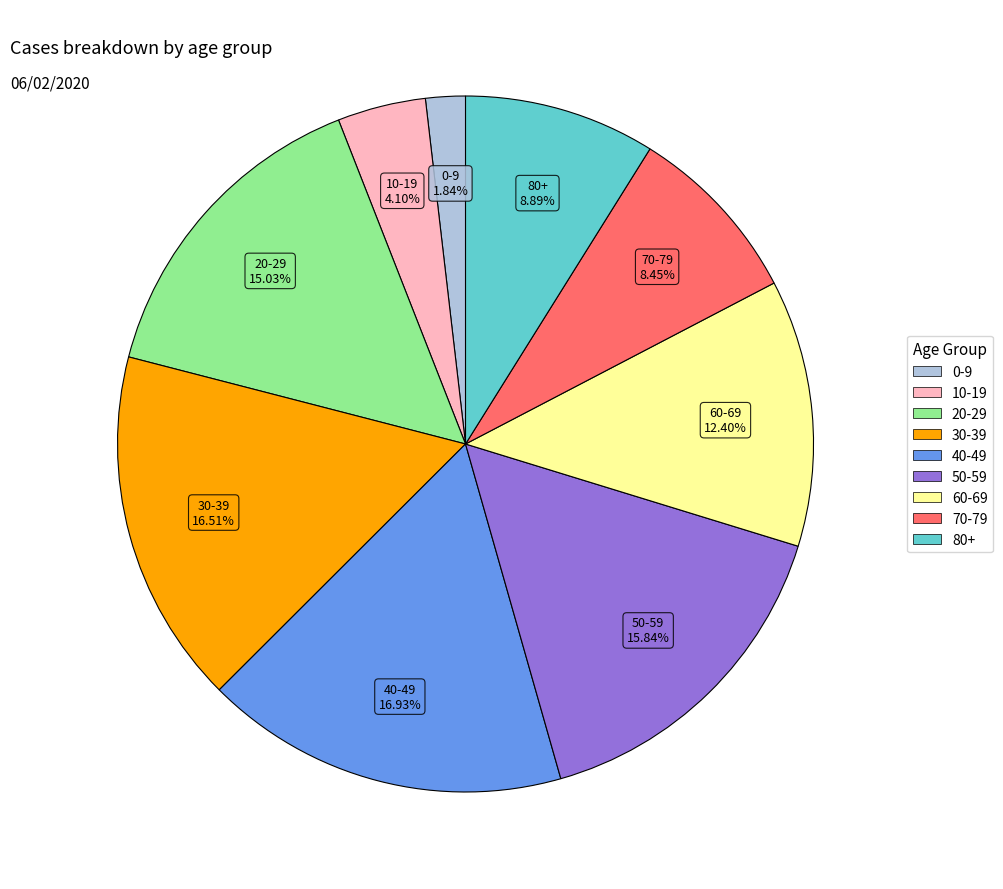

Which has a higher value, 10-19 or 30-39?

30-39